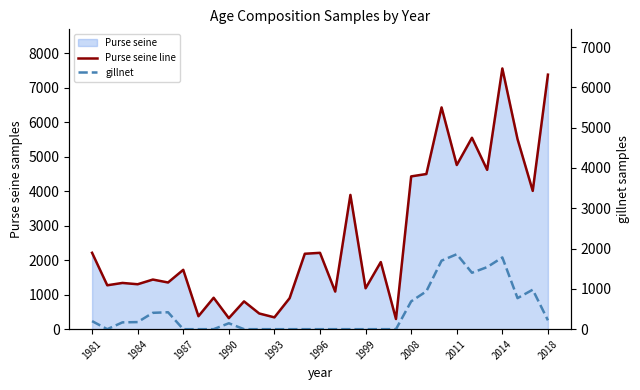

Which series has the widest spread of values?

Purse seine line